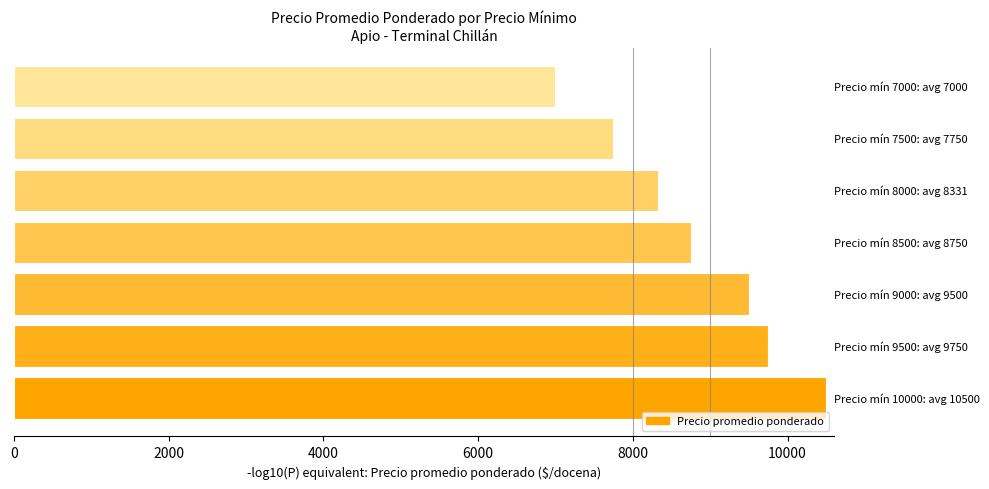

What is the difference between the maximum and second lowest values?

2750